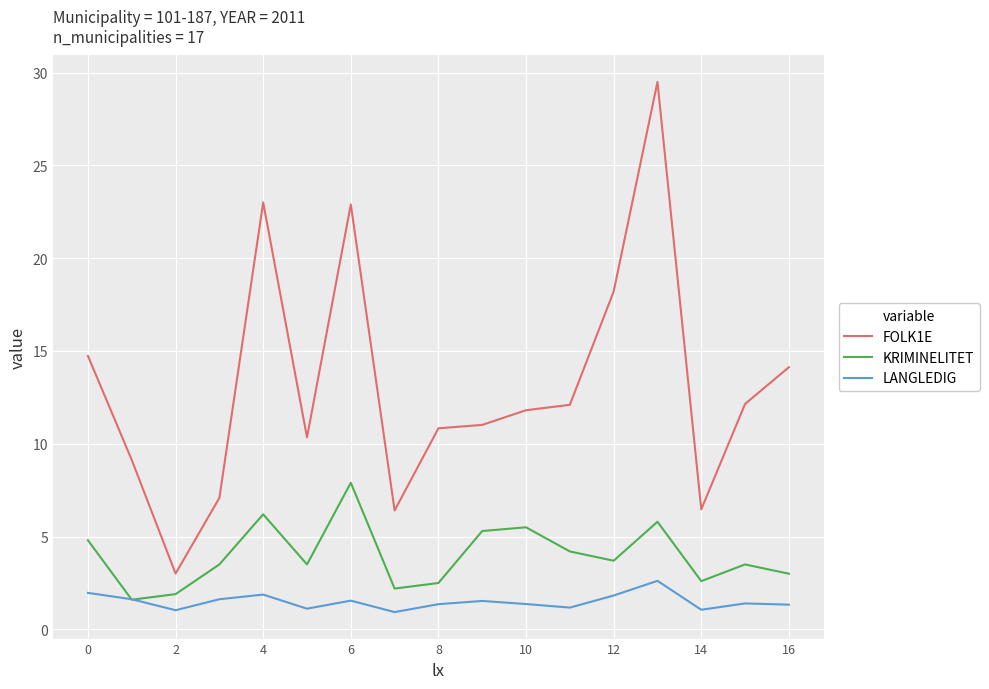

True or false: FOLK1E and KRIMINELITET cross at least once.

False